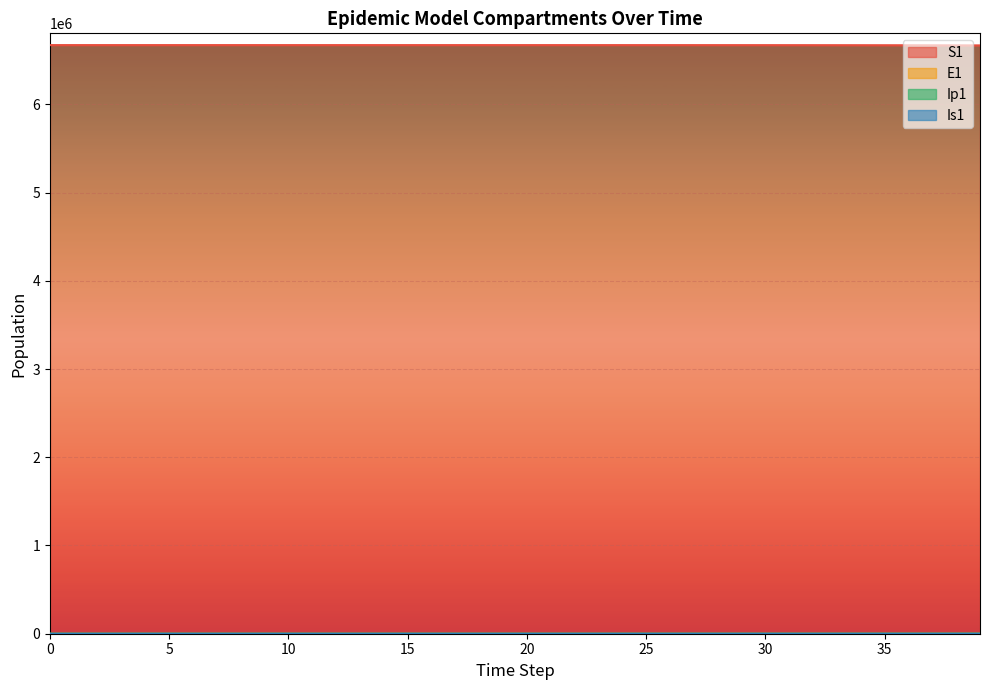

Which has a higher value, 6 or 38?

6